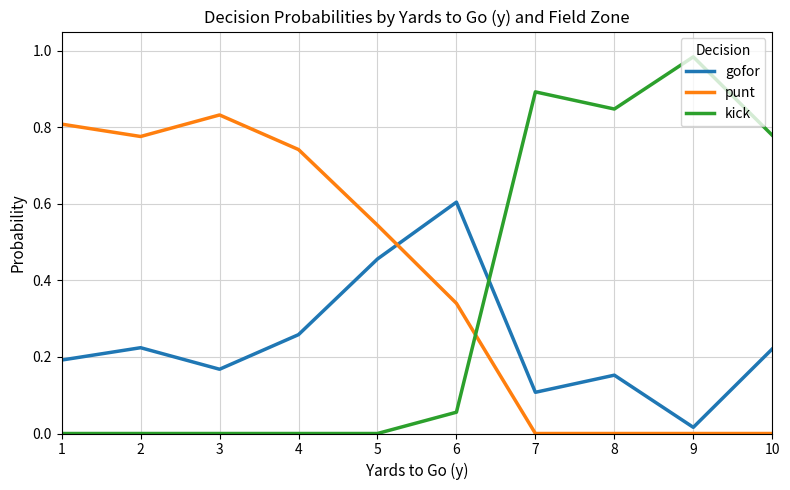

At how many categories does at least one series exceed 0?

10